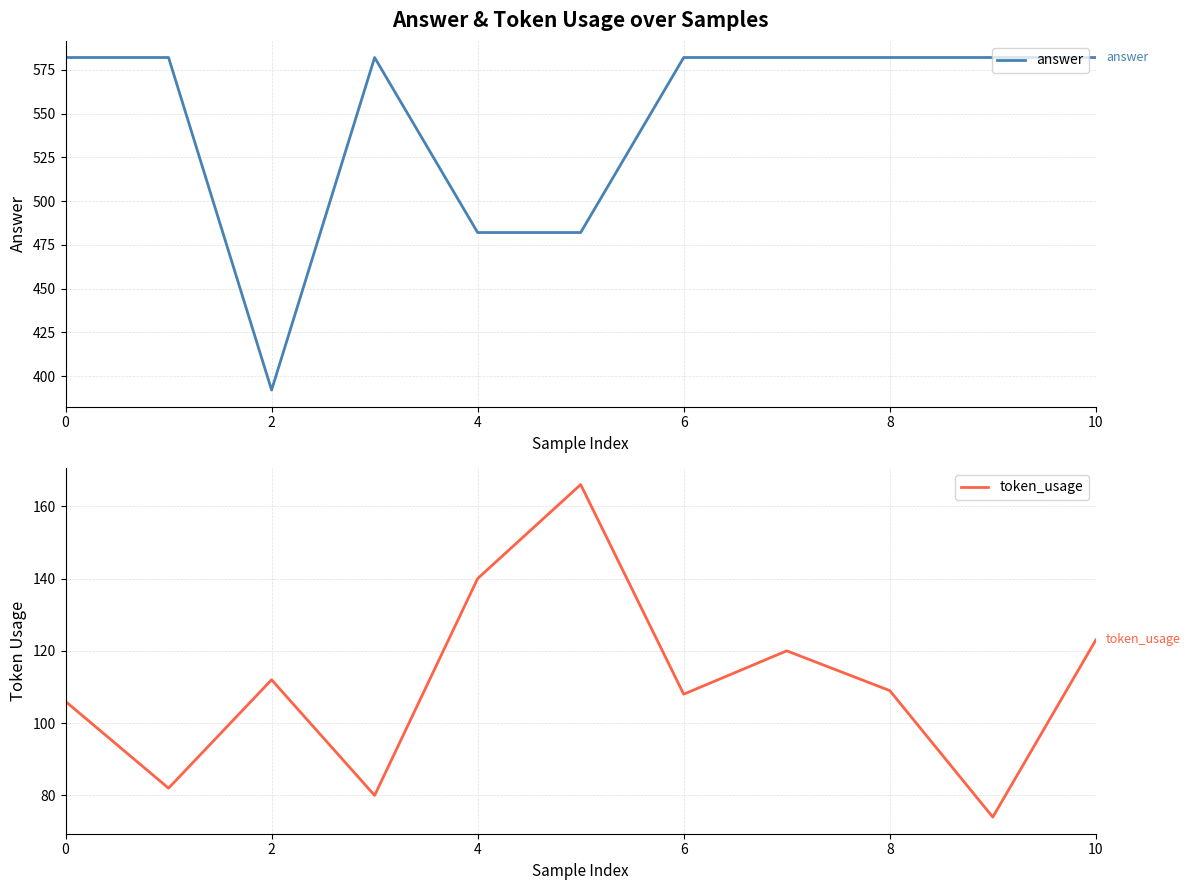

Which series has the largest range (max minus min)?

answer